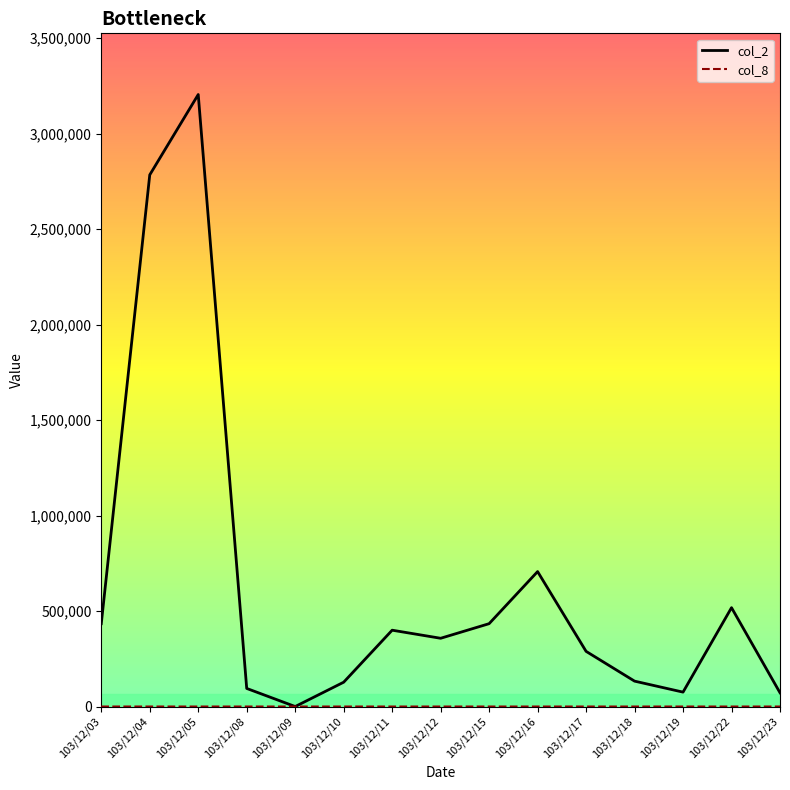

What is the maximum value shown in the chart?

3204920